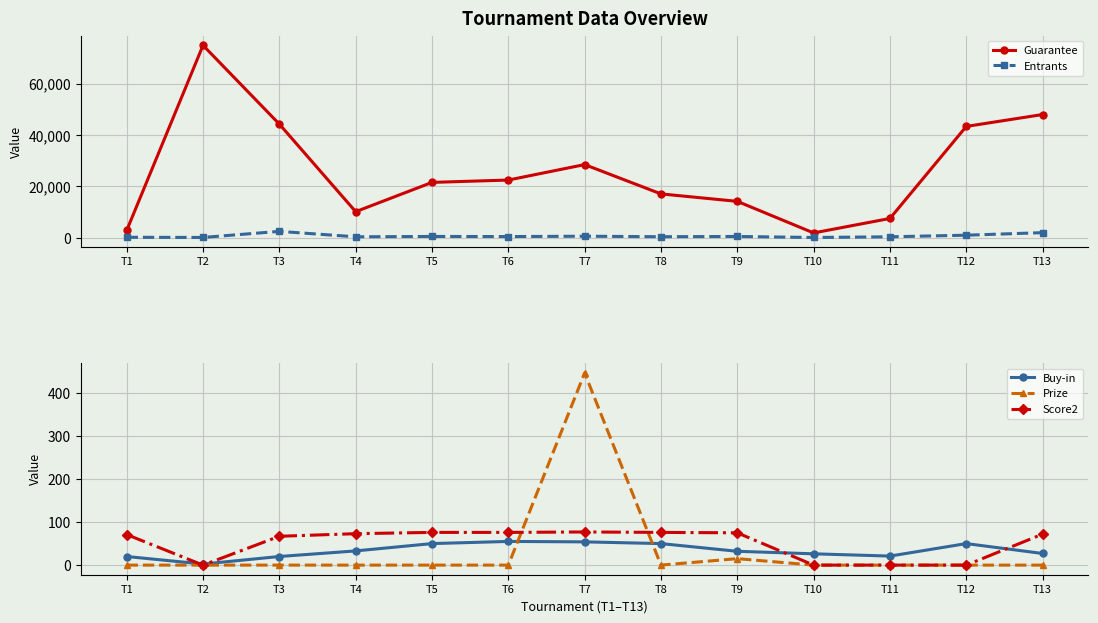

What is the greatest value displayed?

75000.0